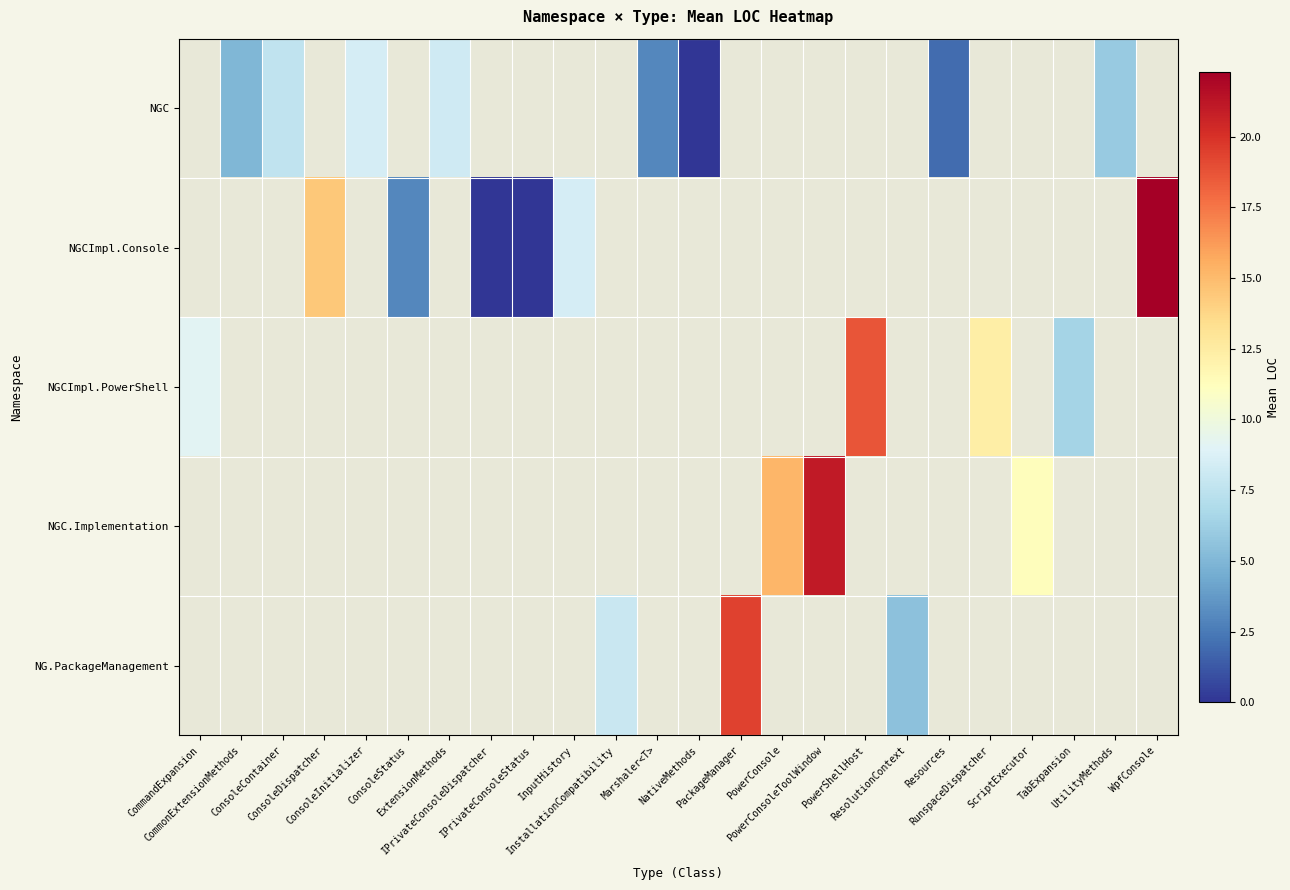

How many series are shown in this chart?

5